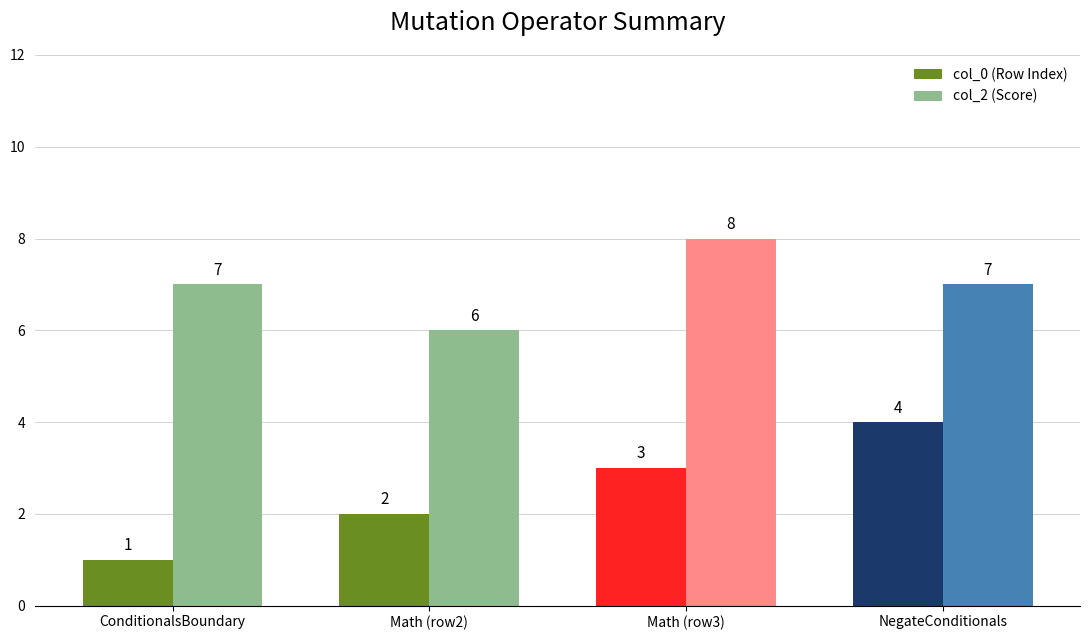

What is the difference between the maximum and minimum values in the col_2 (Score) series?

2